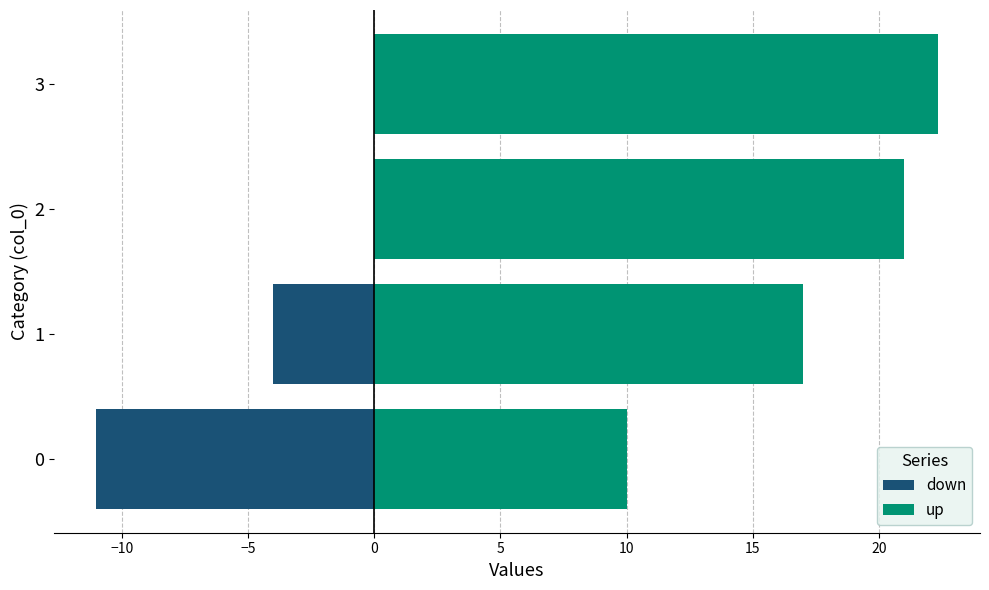

Is it true that down equals 0.0 at 2?

True